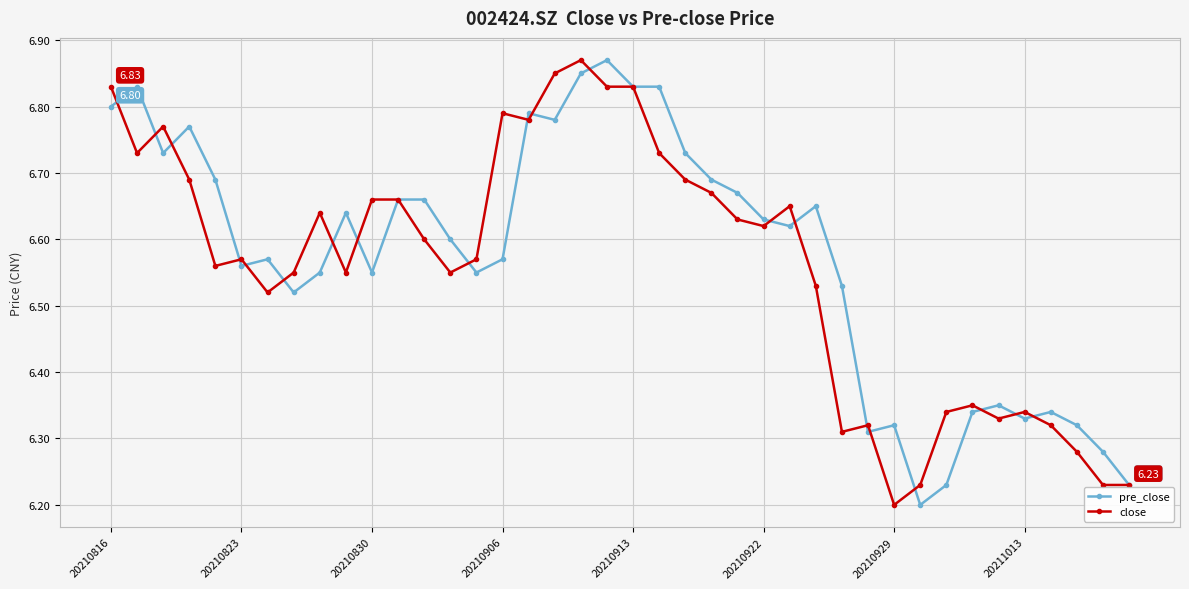

At how many categories does at least one series exceed 6?

40